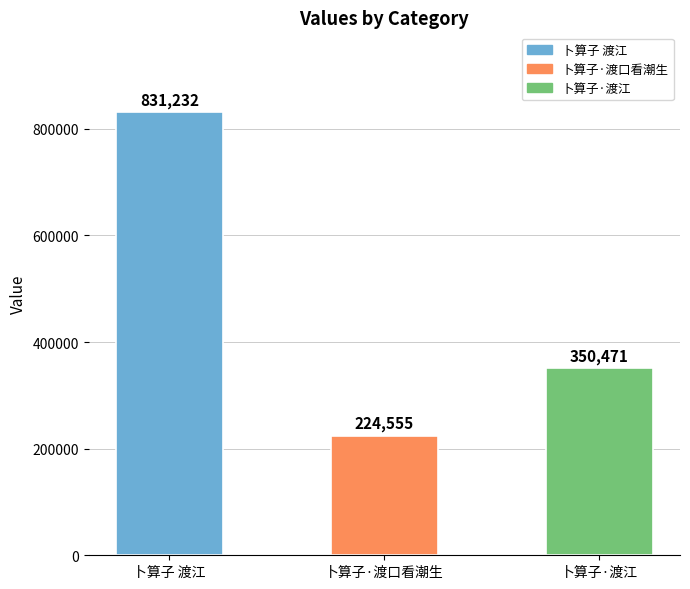

Is it true that the value at 卜算子·渡口看潮生 is 224555?

True